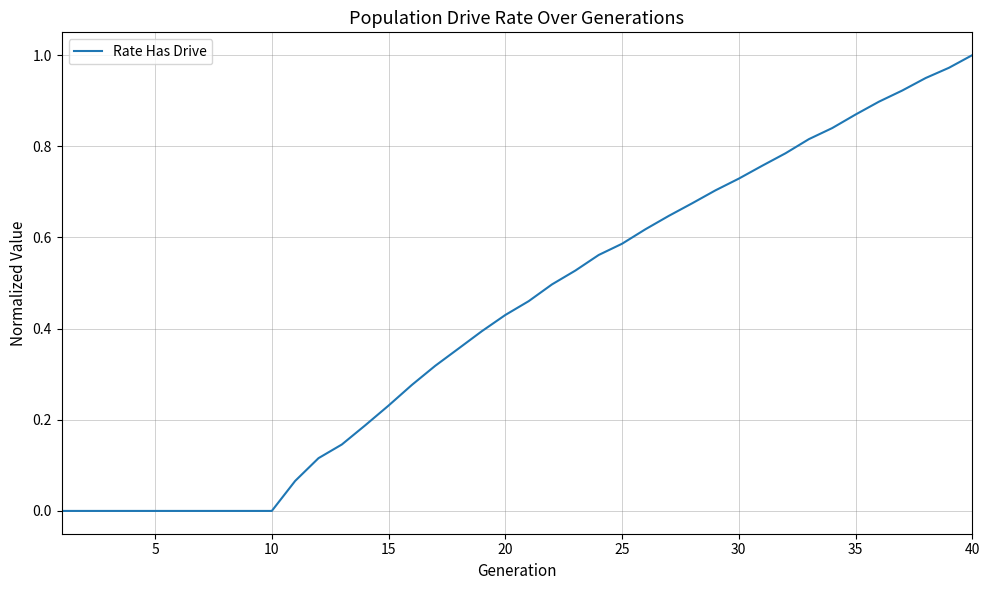

How many lines are shown in the chart?

1